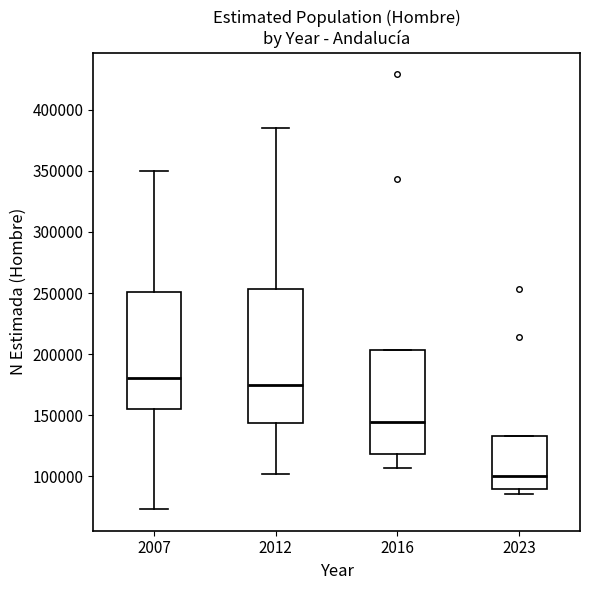

Reading left to right, read every box against the y-axis: the position of its median line, the range the box covers, and the ends of its whiskers. The values are not printed on the chart, so give them approximately, as read against the axis.

2007: median 180000, box 155000 to 250000, whiskers 75000 to 350000
2012: median 175000, box 145000 to 255000, whiskers 100000 to 385000
2016: median 145000, box 120000 to 205000, whiskers 105000 to 205000
2023: median 100000, box 90000 to 135000, whiskers 85000 to 135000